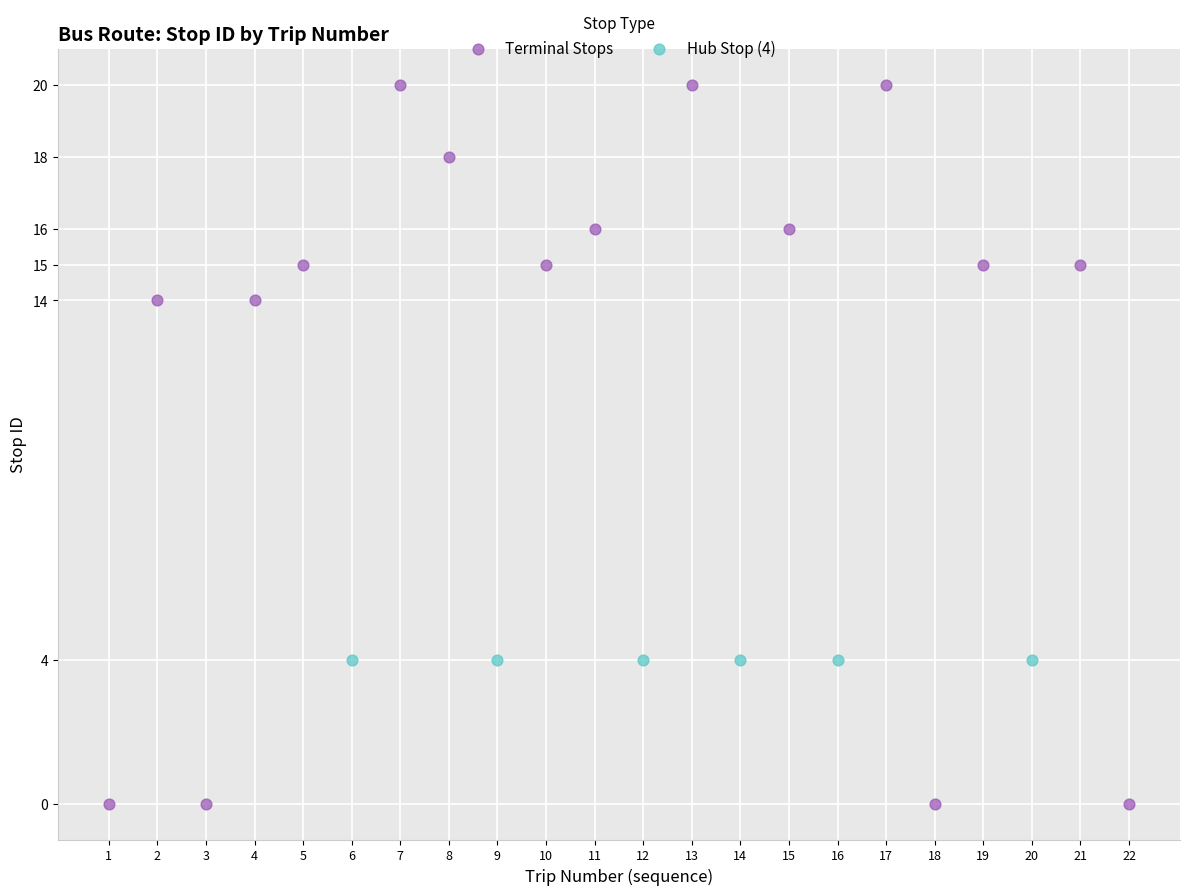

Which series contains the lowest Y value?

Terminal Stops